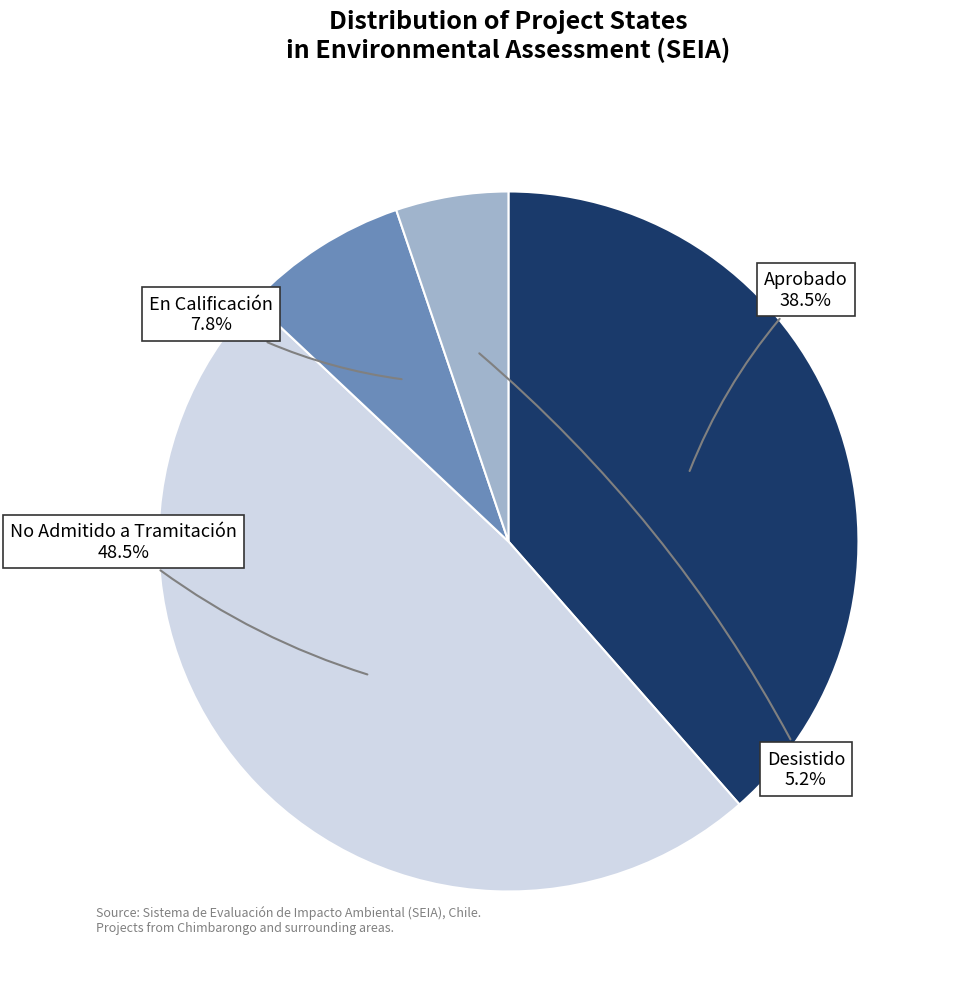

Is there any slice that represents more than half of the pie?

No